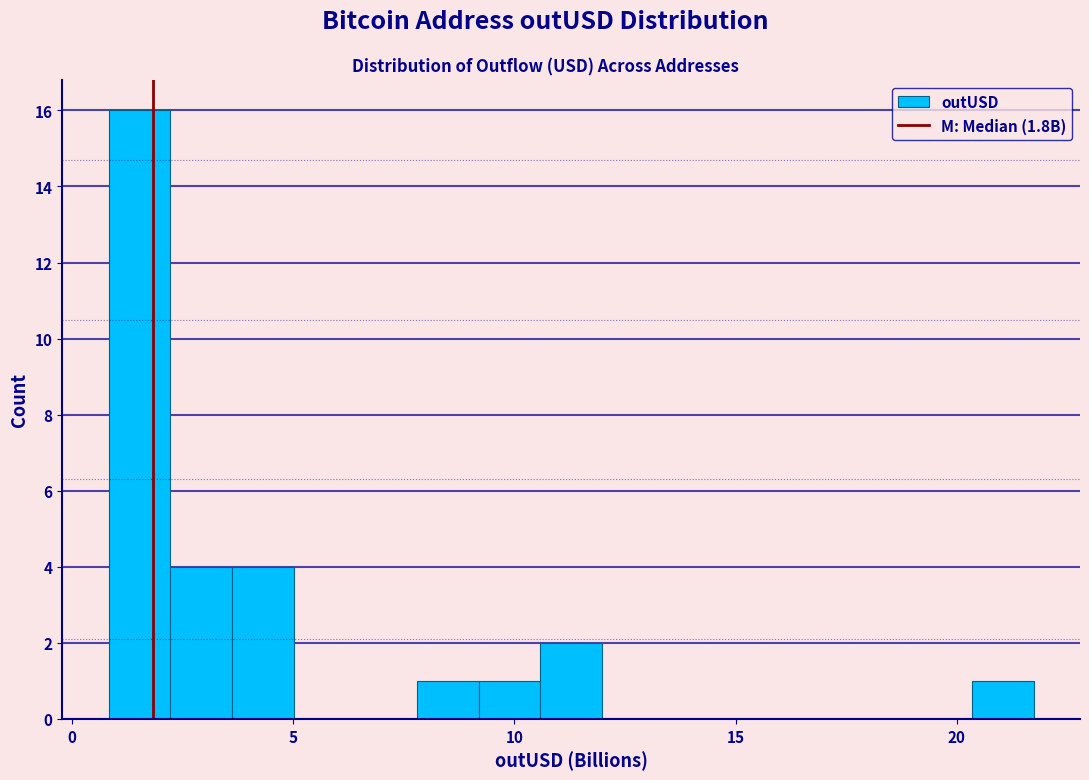

Around what value on the x-axis is the tallest bar? Give the approximate position of its centre, as read against the axis.

1.5